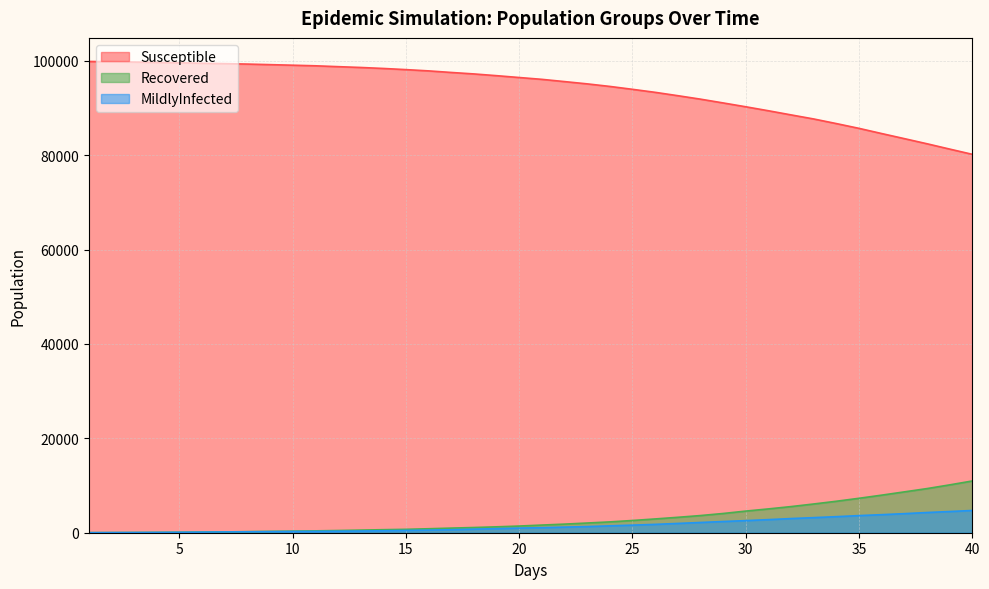

What is the value of the MildlyInfected point at the 4th from the left?

61